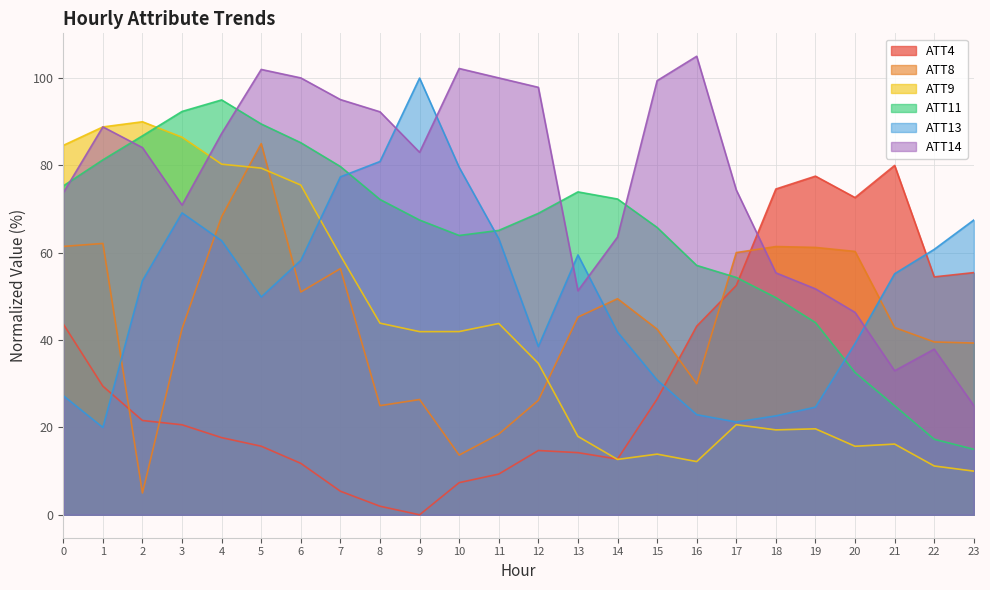

Where is the first local minimum for ATT4?

9